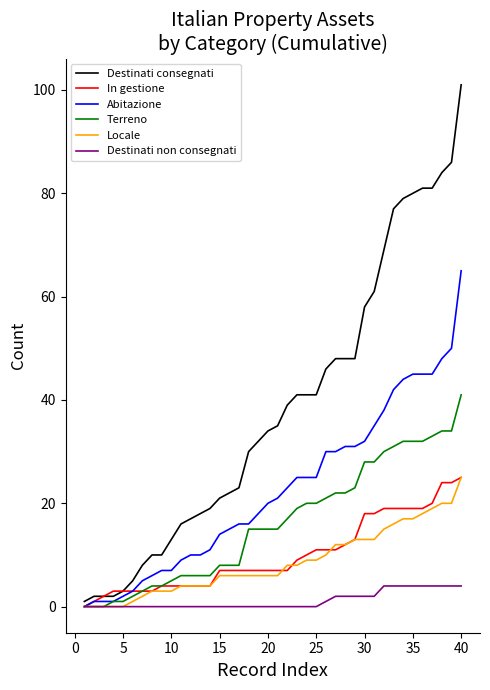

Which series has the widest spread of values?

Destinati consegnati